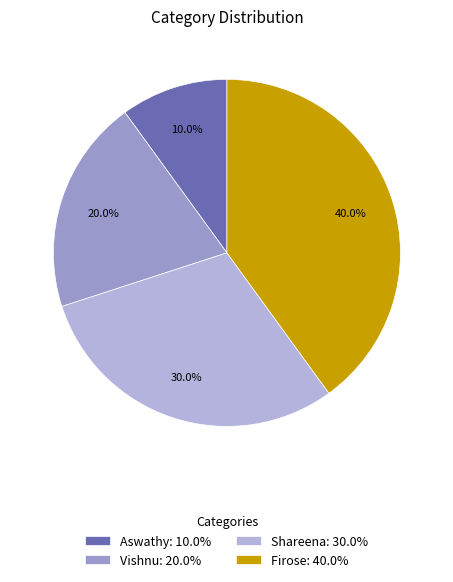

How many slices are in this pie chart?

4